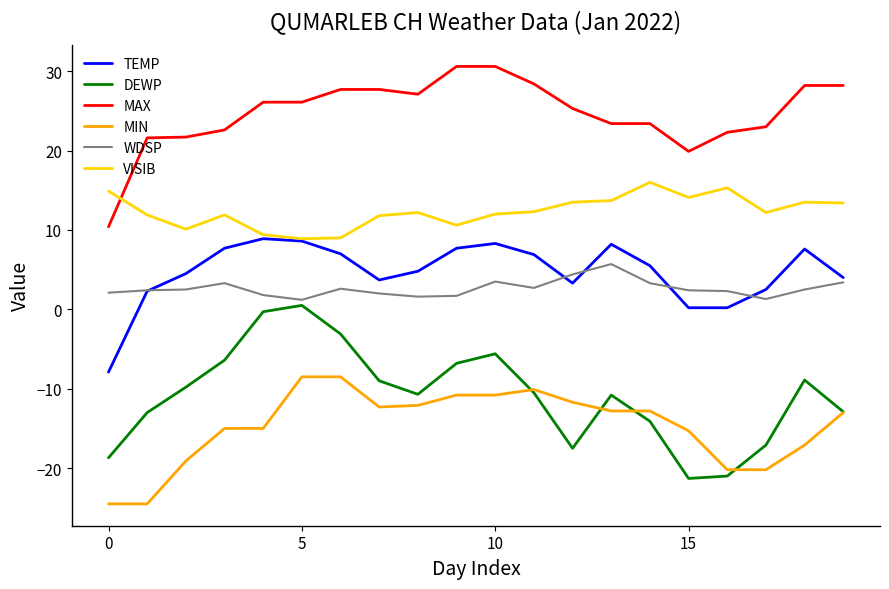

Which series has the largest total across all categories?

MAX